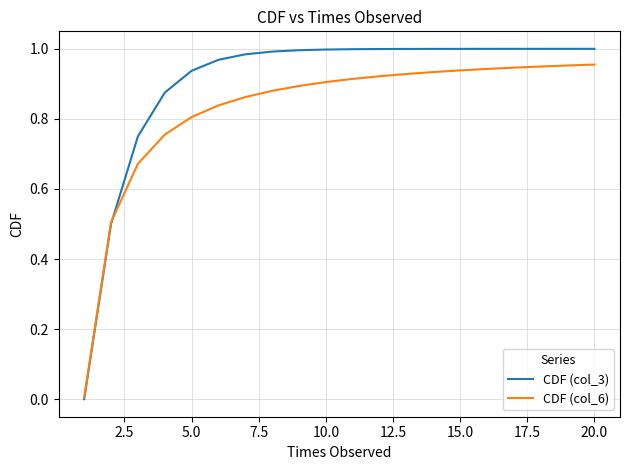

List the series in order of their overall mean, highest first.

CDF (col_3), CDF (col_6)